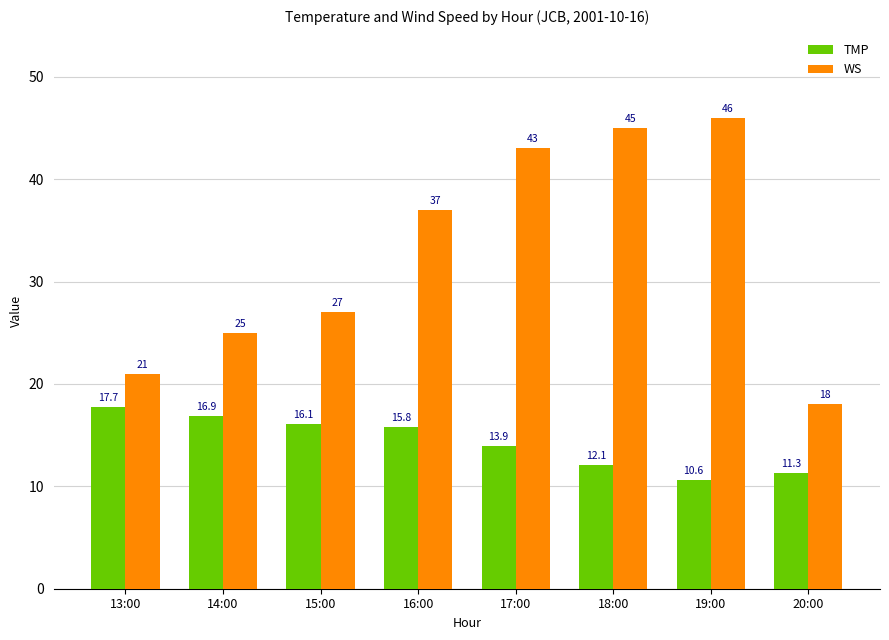

The WS series shows 46.0 at 19:00. True or false?

True